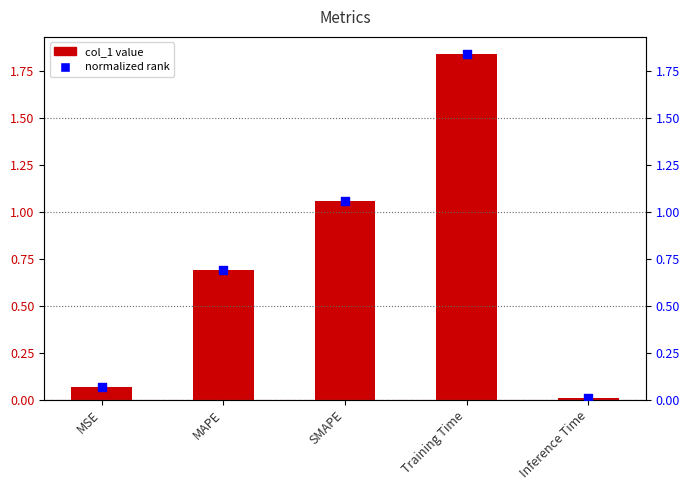

What is the total value across all series at MAPE?

1.4